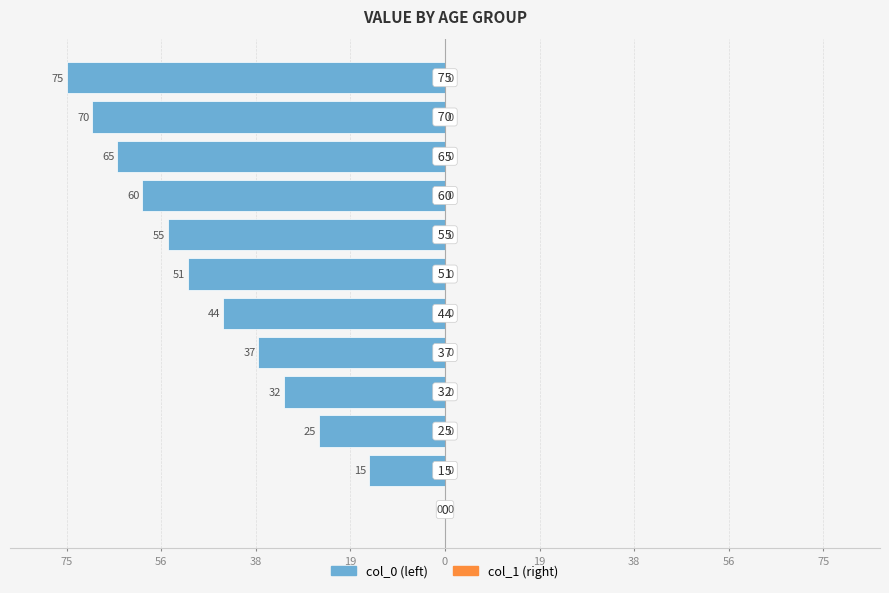

Does the chart contain any negative values?

Yes